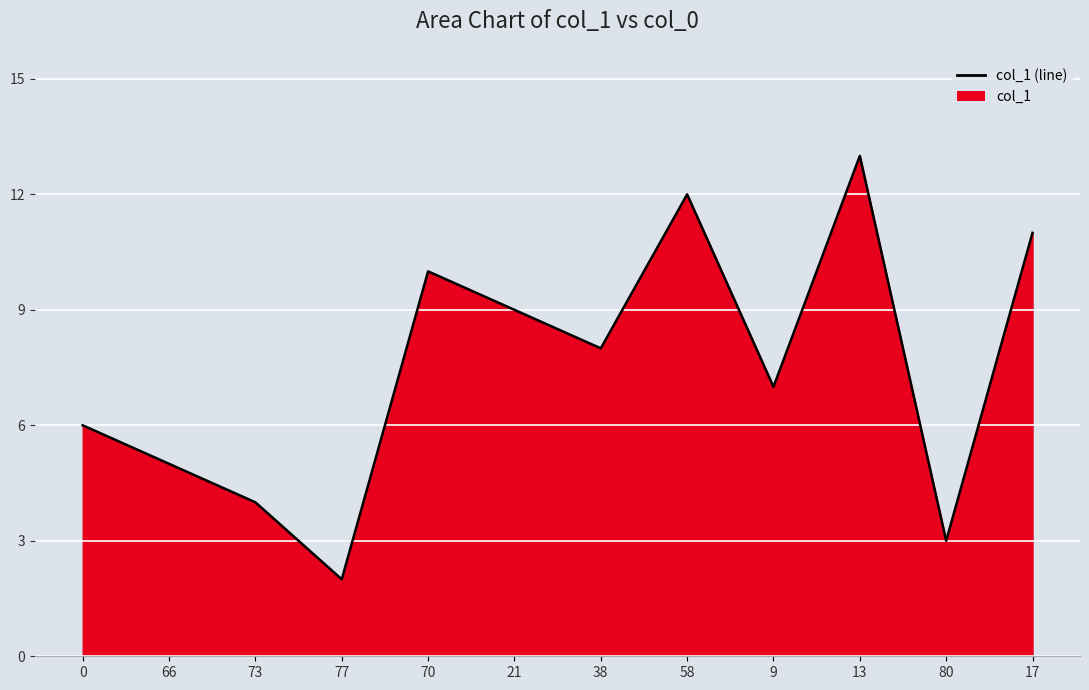

What is the sum of all values?

90